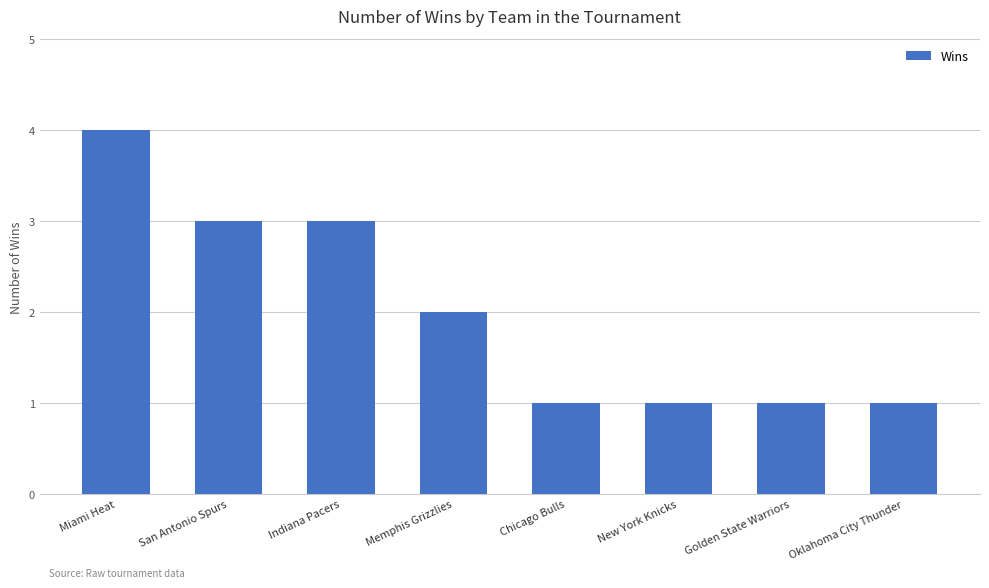

What value does the data have at Miami Heat?

4